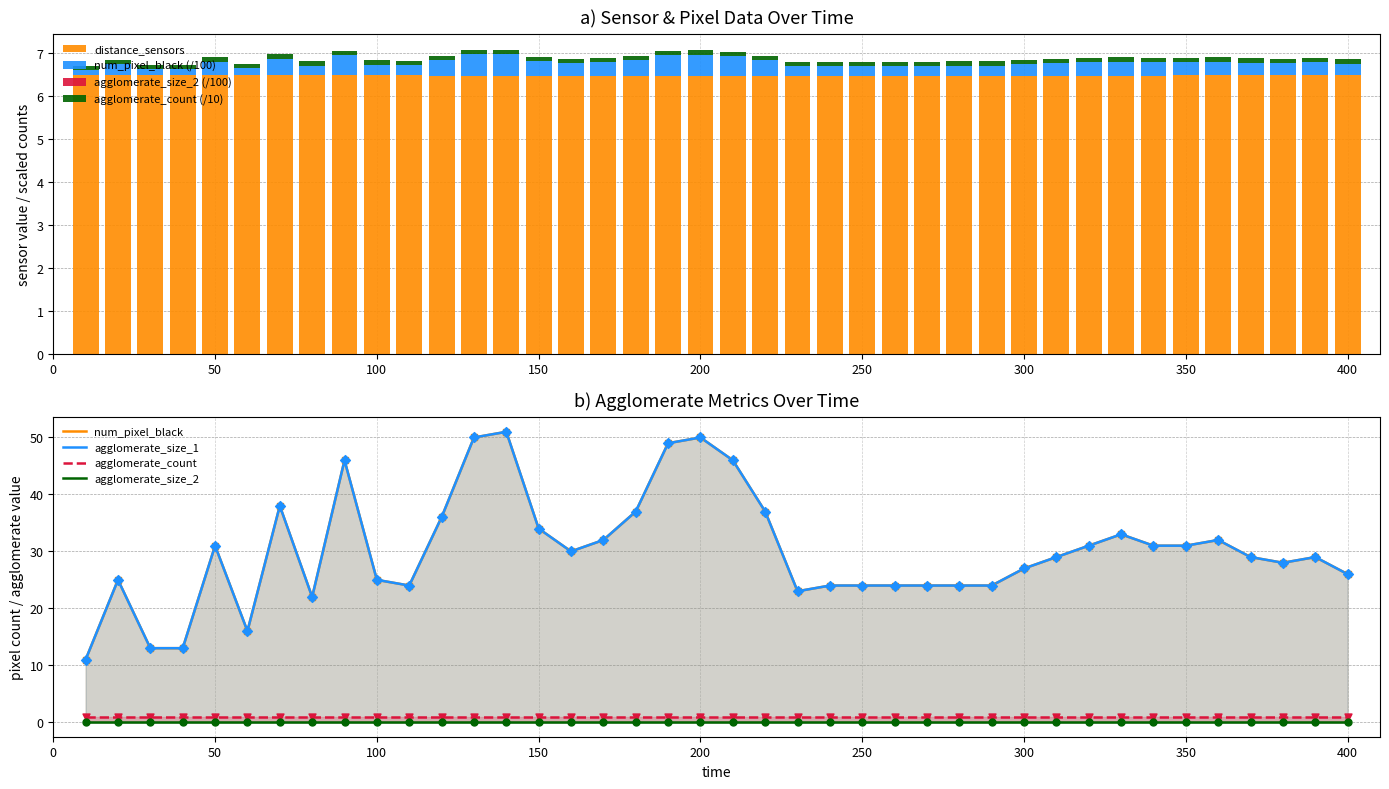

What is the total value across all series at 400?

32.8